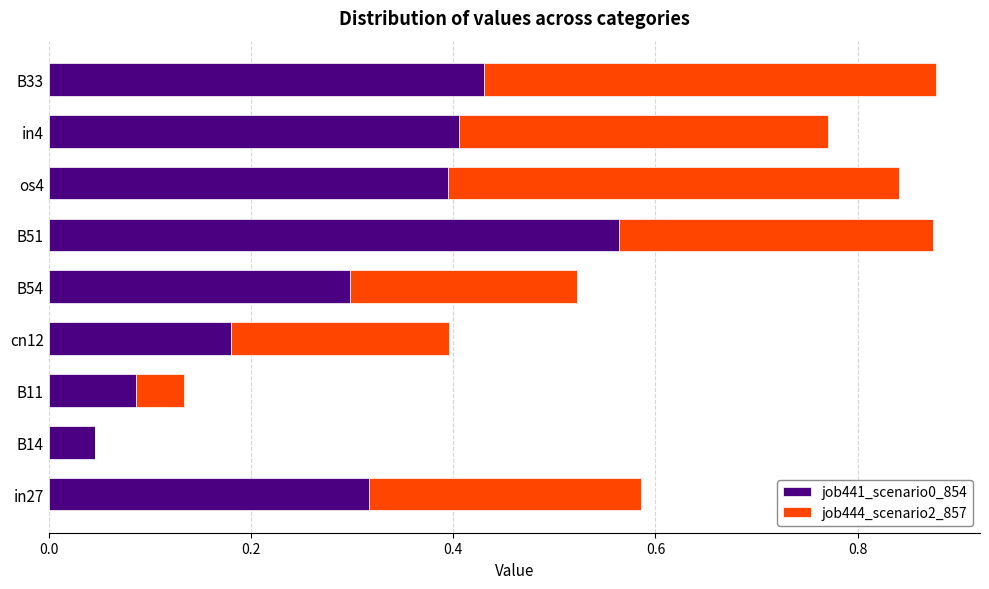

Count the number of data series in this chart.

2